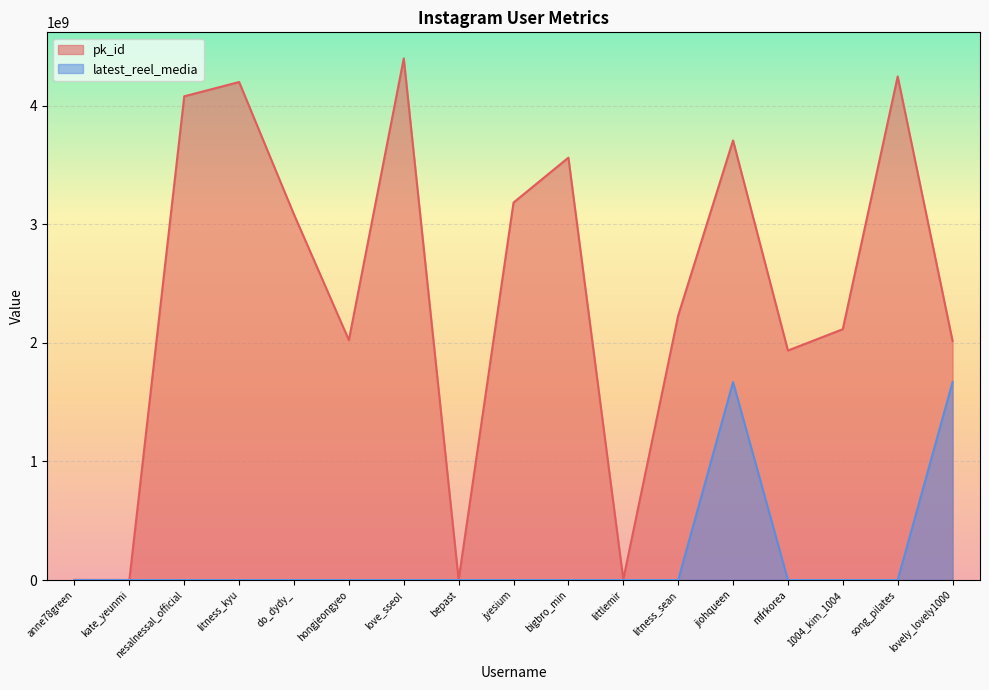

The value of pk_id at hongjeongyeo is 1243214314. True or false?

False